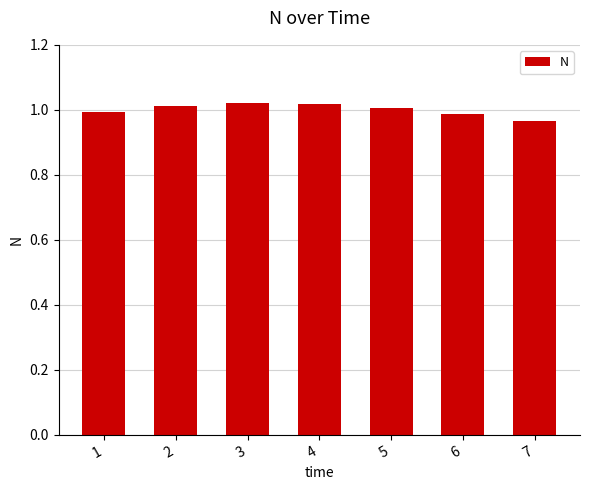

How many bars are there in total?

7